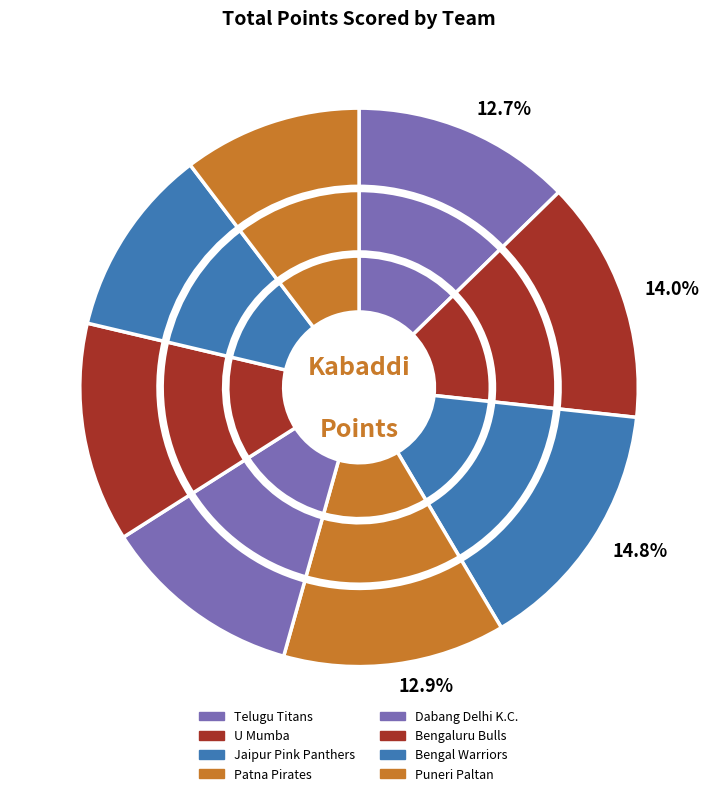

To the nearest percent, what is the combined percentage of Telugu Titans and U Mumba?

27%